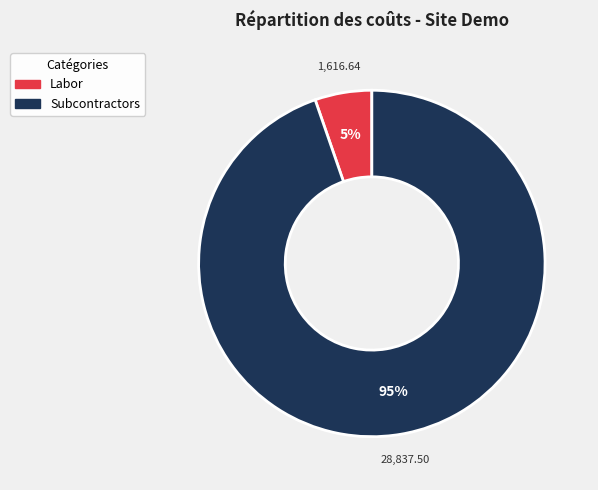

How many slices are in this pie chart?

2